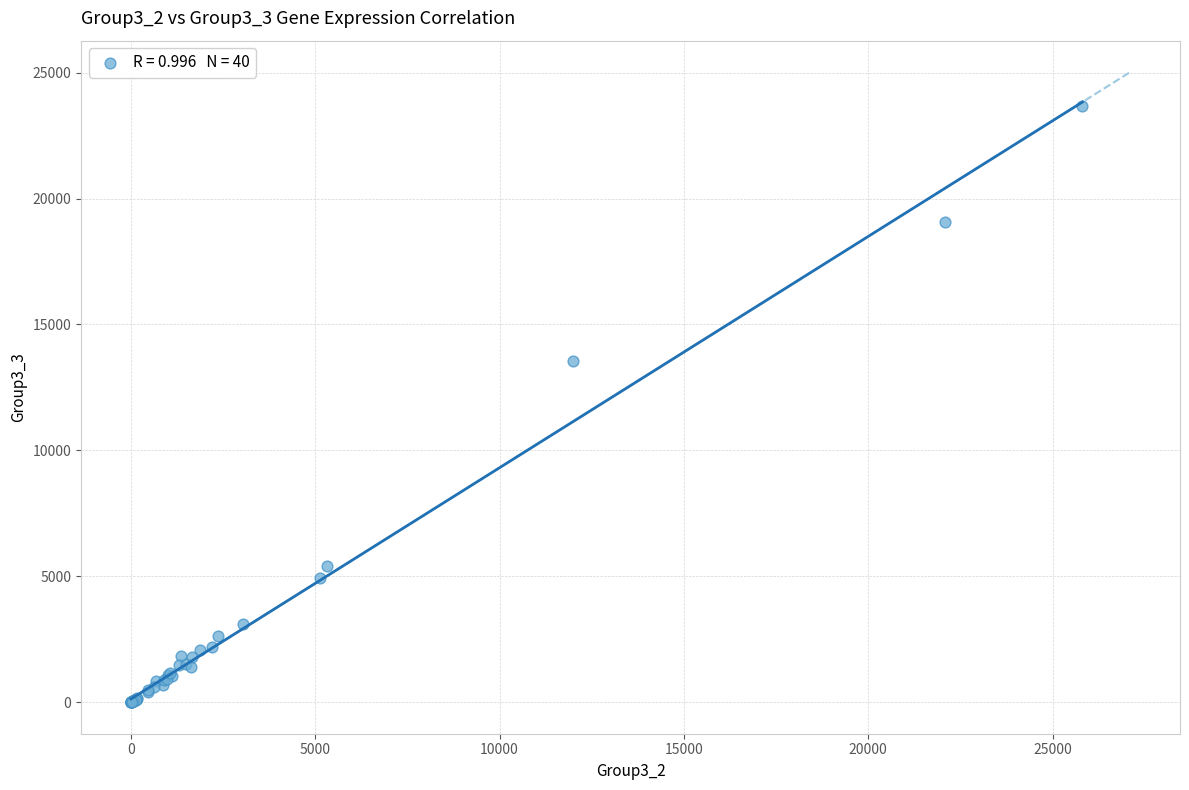

What Y value in the scatter plot is closest to 11844?

13533